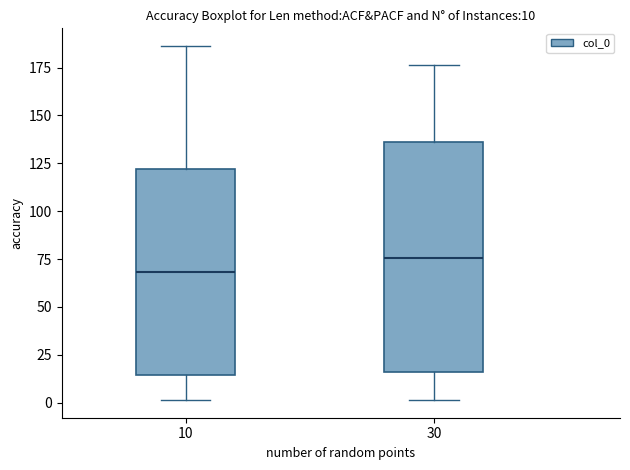

Which box is the tallest, from its lower edge to its upper edge?

30